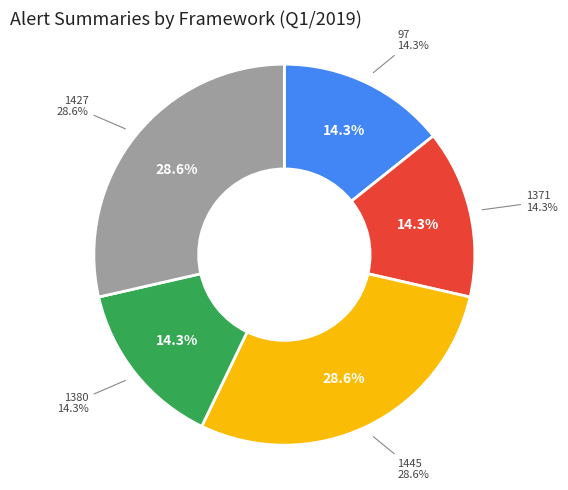

Count the number of slices in the pie.

5